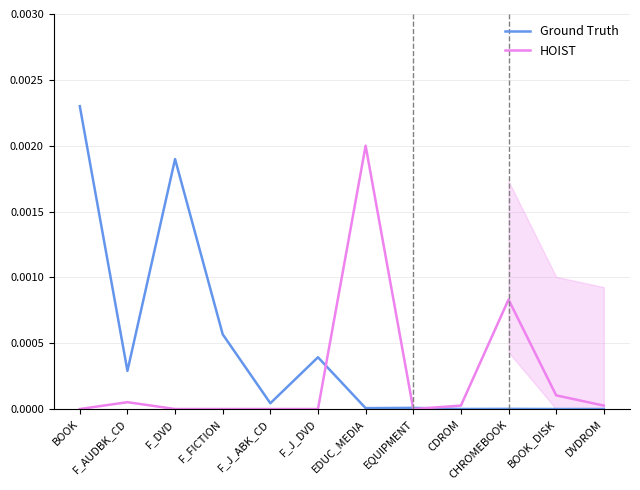

How many lines are shown in the chart?

2